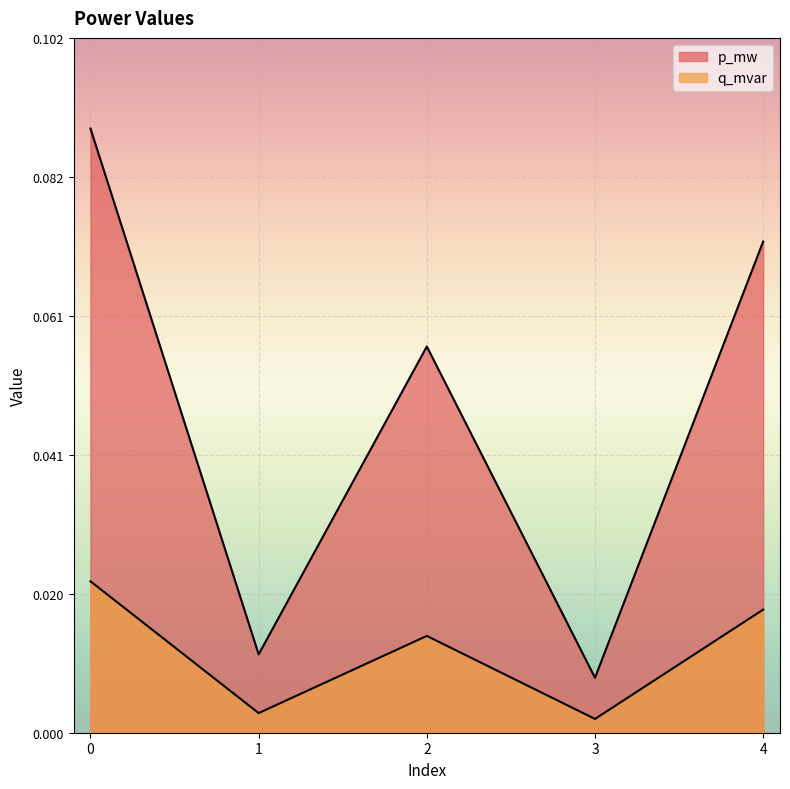

Reading left to right, list all the values displayed in this chart.

p_mw: 0.1	0.0	0.1	0.0	0.1
q_mvar: 0.0	0.0	0.0	0.0	0.0